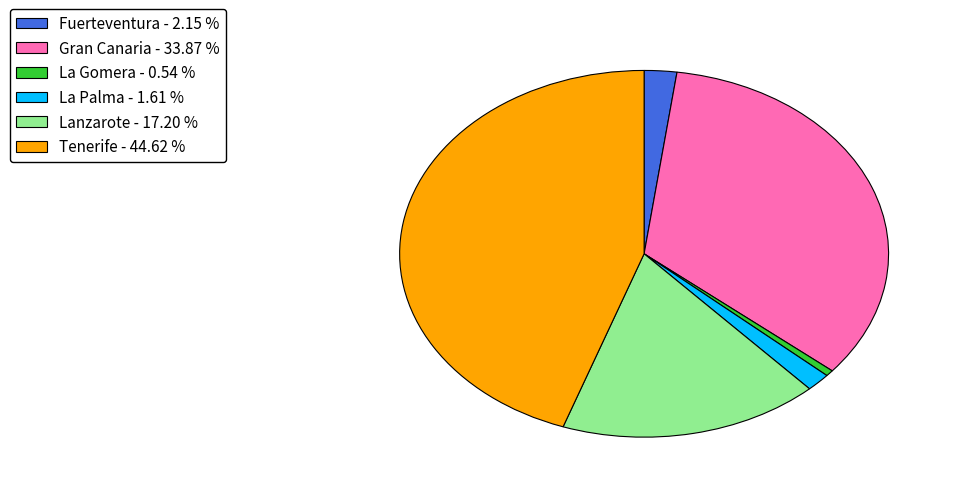

Rank the categories by value from lowest to highest.

La Gomera - 0.54 %, La Palma - 1.61 %, Fuerteventura - 2.15 %, Lanzarote - 17.20 %, Gran Canaria - 33.87 %, Tenerife - 44.62 %